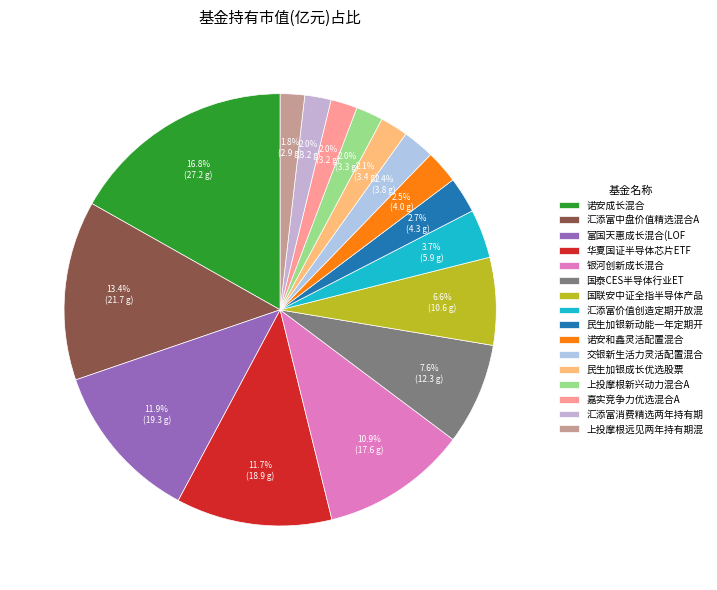

Which category has the smallest portion of the pie?

上投摩根远见两年持有期混合